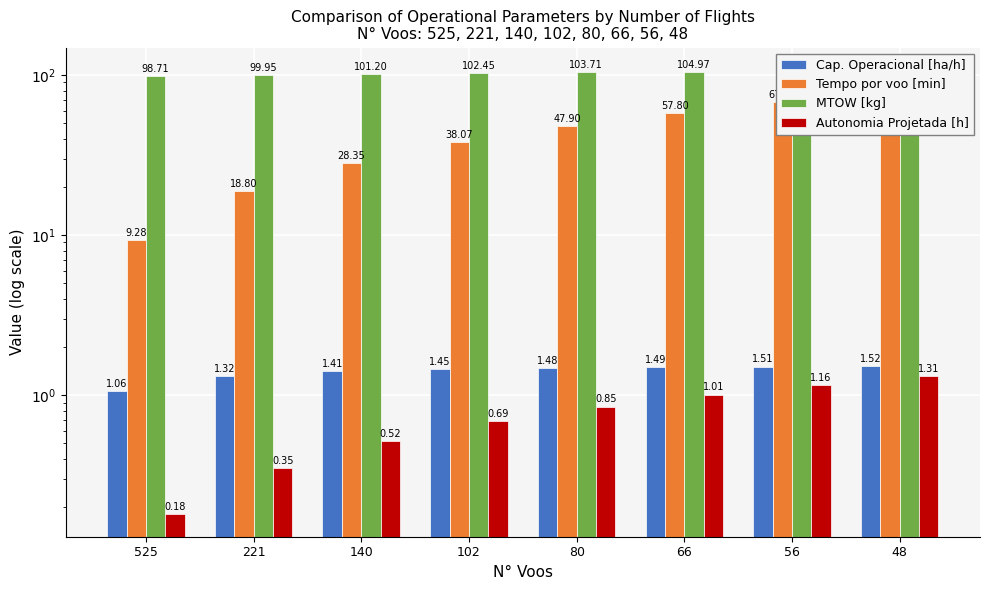

What is the average value of the Tempo por voo [min] series?

43.3